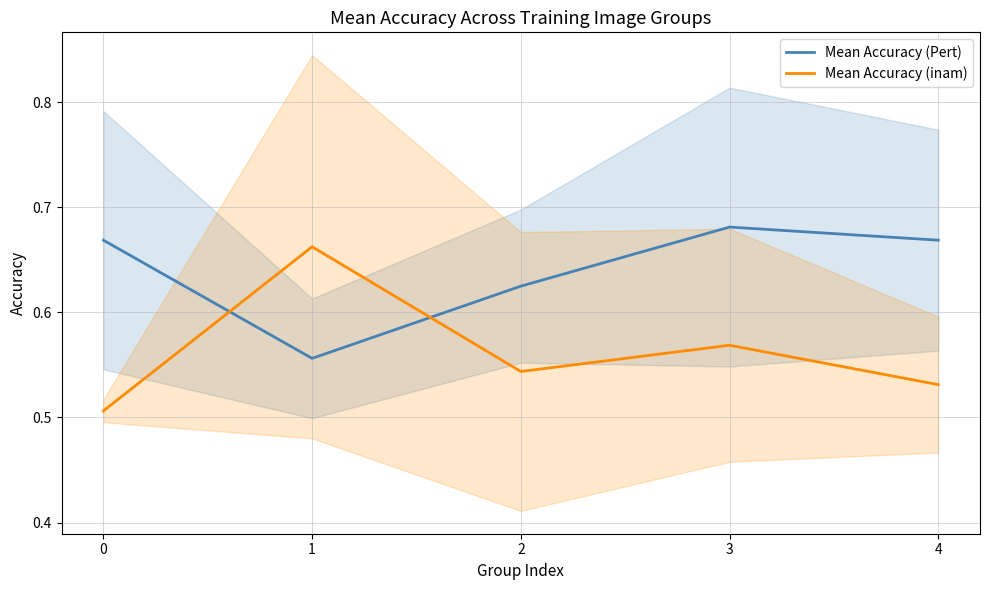

At which category does Mean Accuracy (inam) reach its first local valley?

2